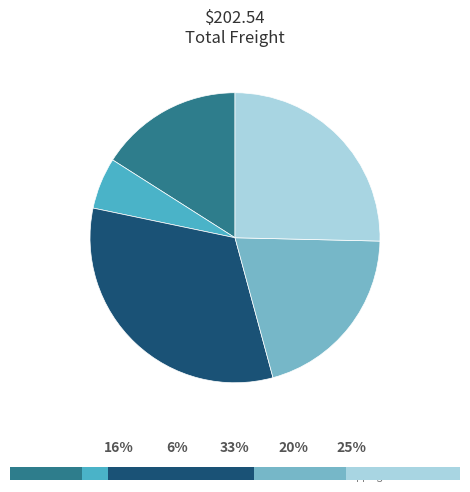

True or false: MTT Shipping accounts for 33% of the total.

False